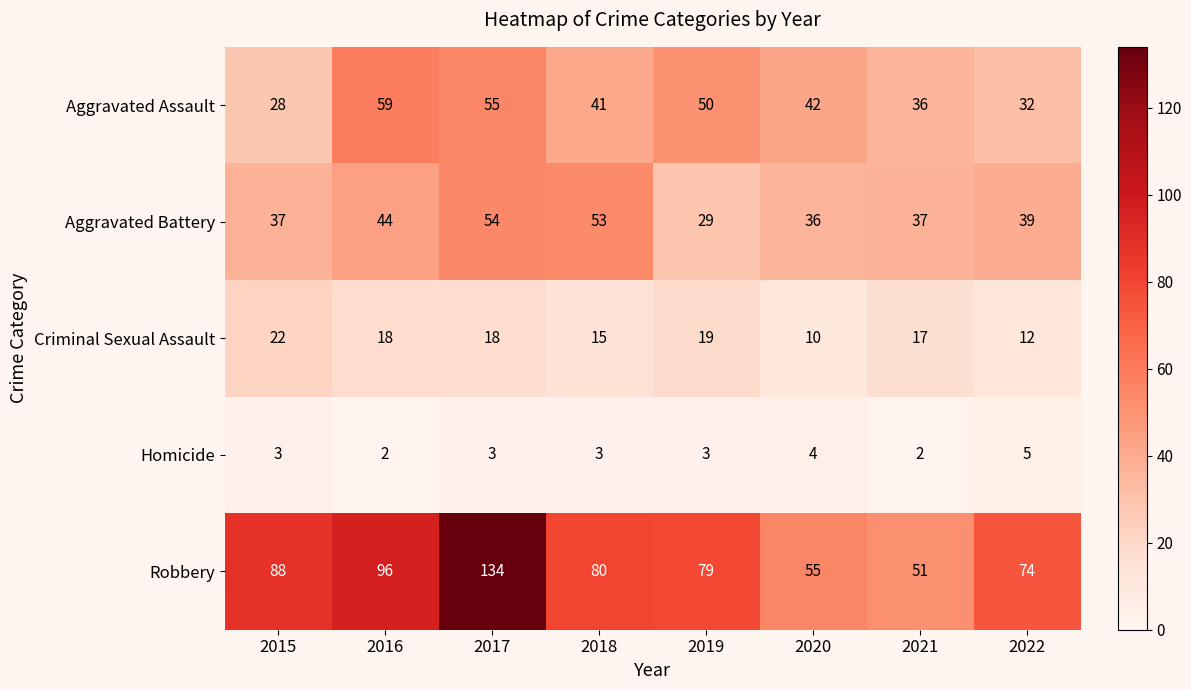

Which series changed the most between 2015 and 2018?

Aggravated Battery